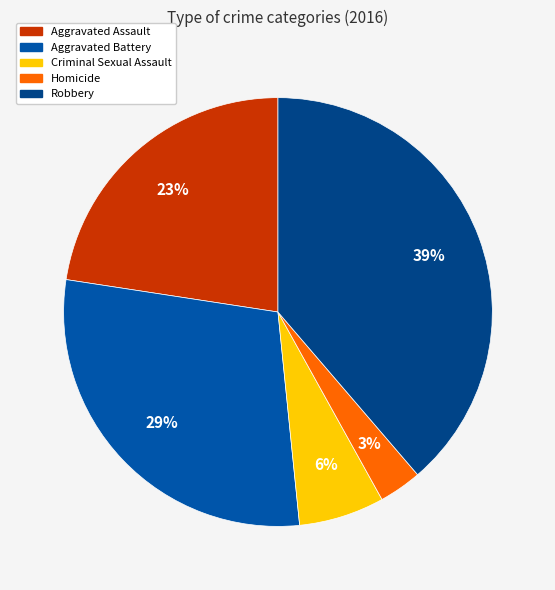

How many segments does this pie chart have?

5